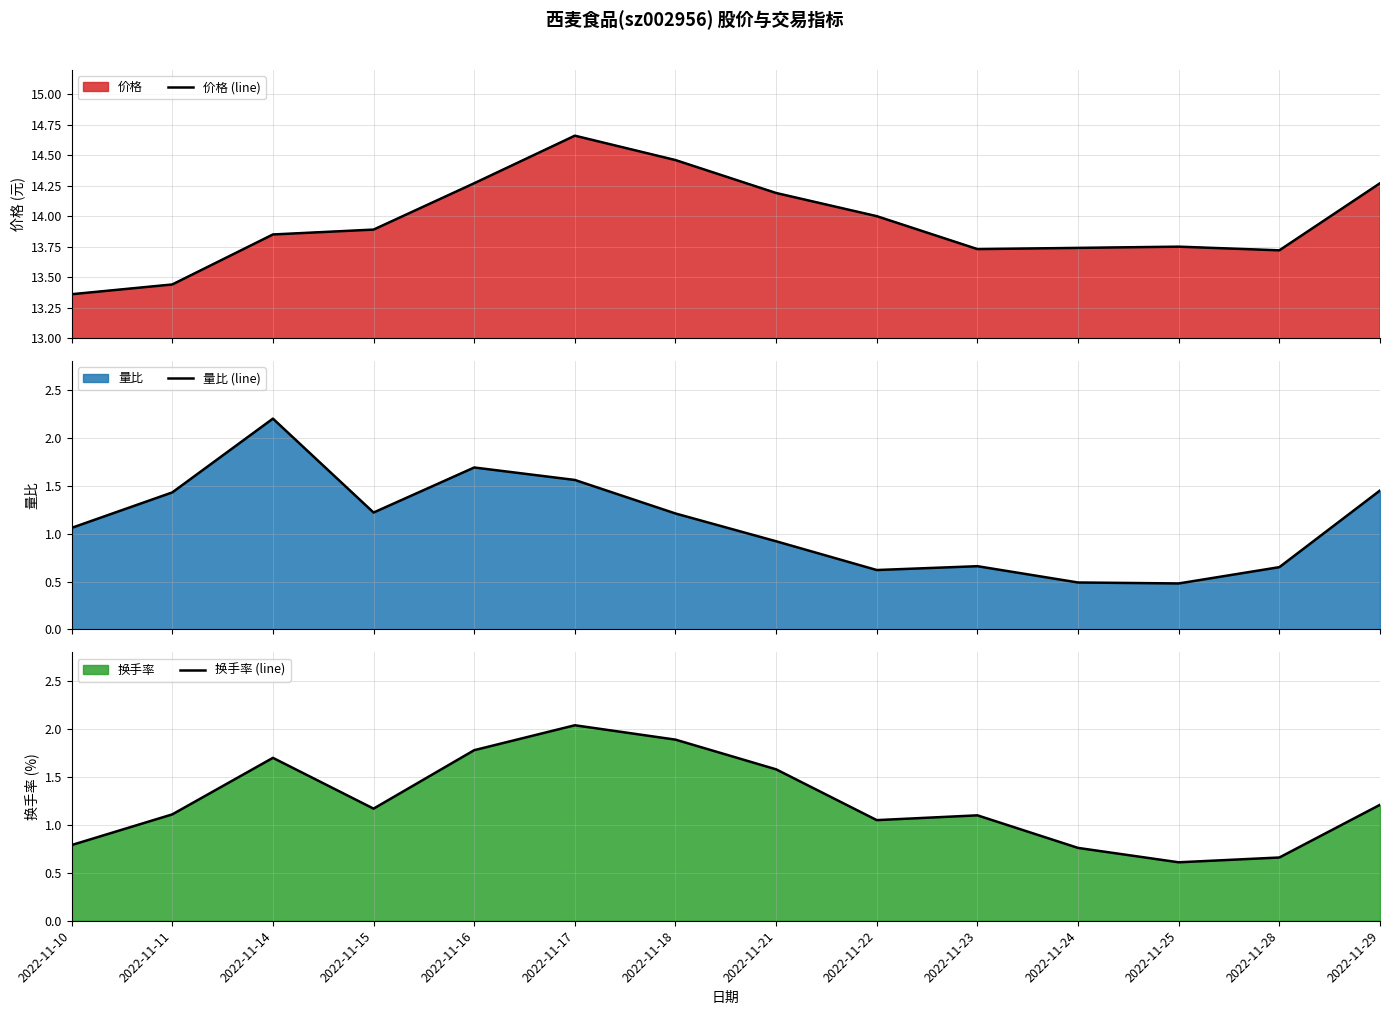

Which series has the largest total across all categories?

价格 (line)